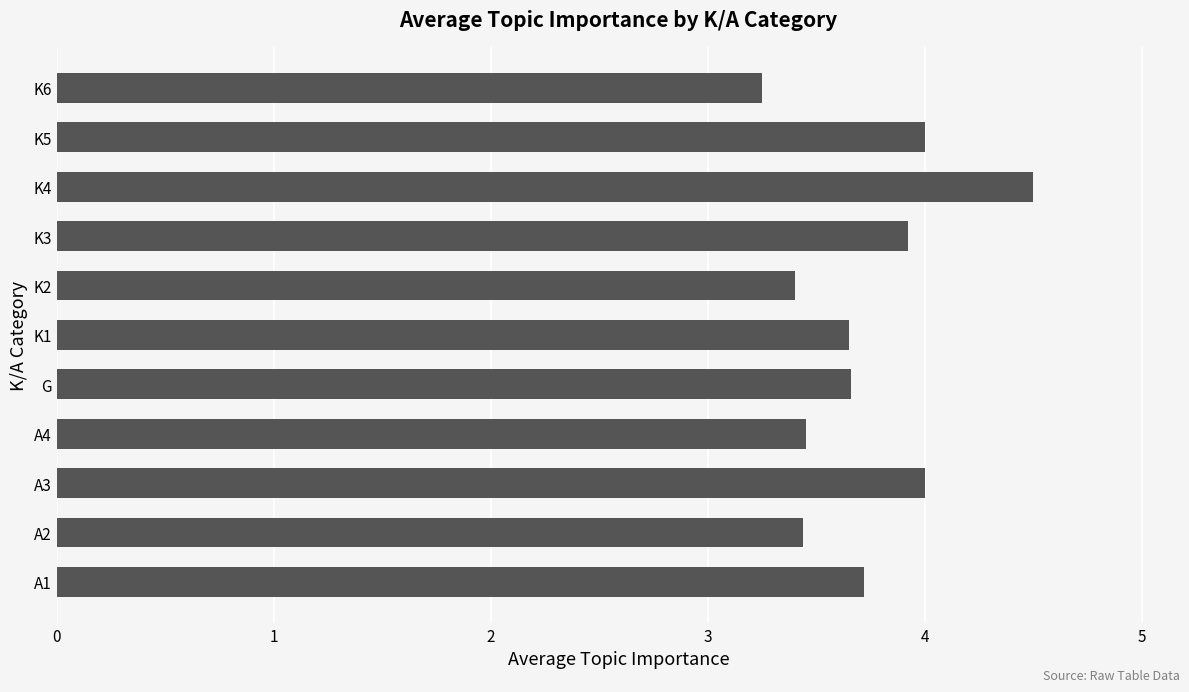

Does the chart contain stacked bars?

No